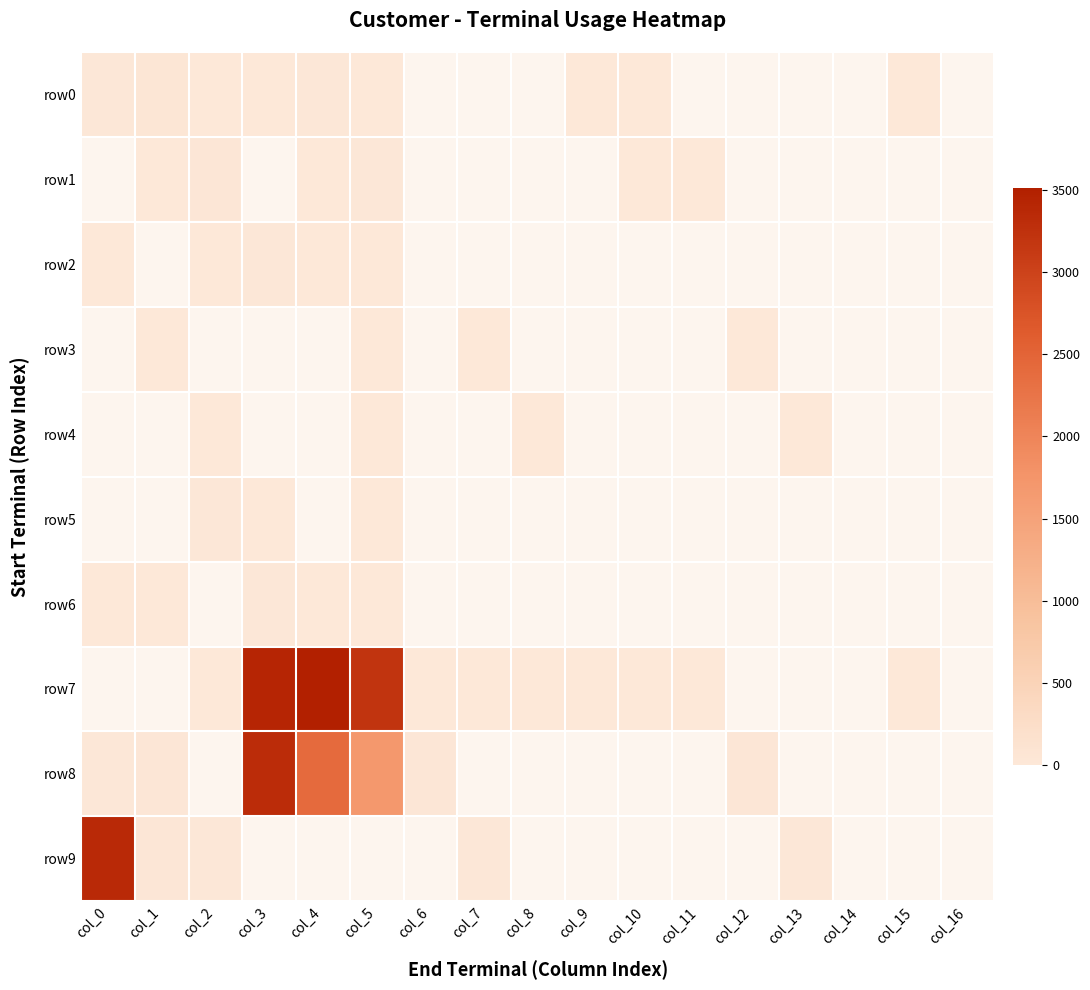

How many categories are shown in the chart?

17